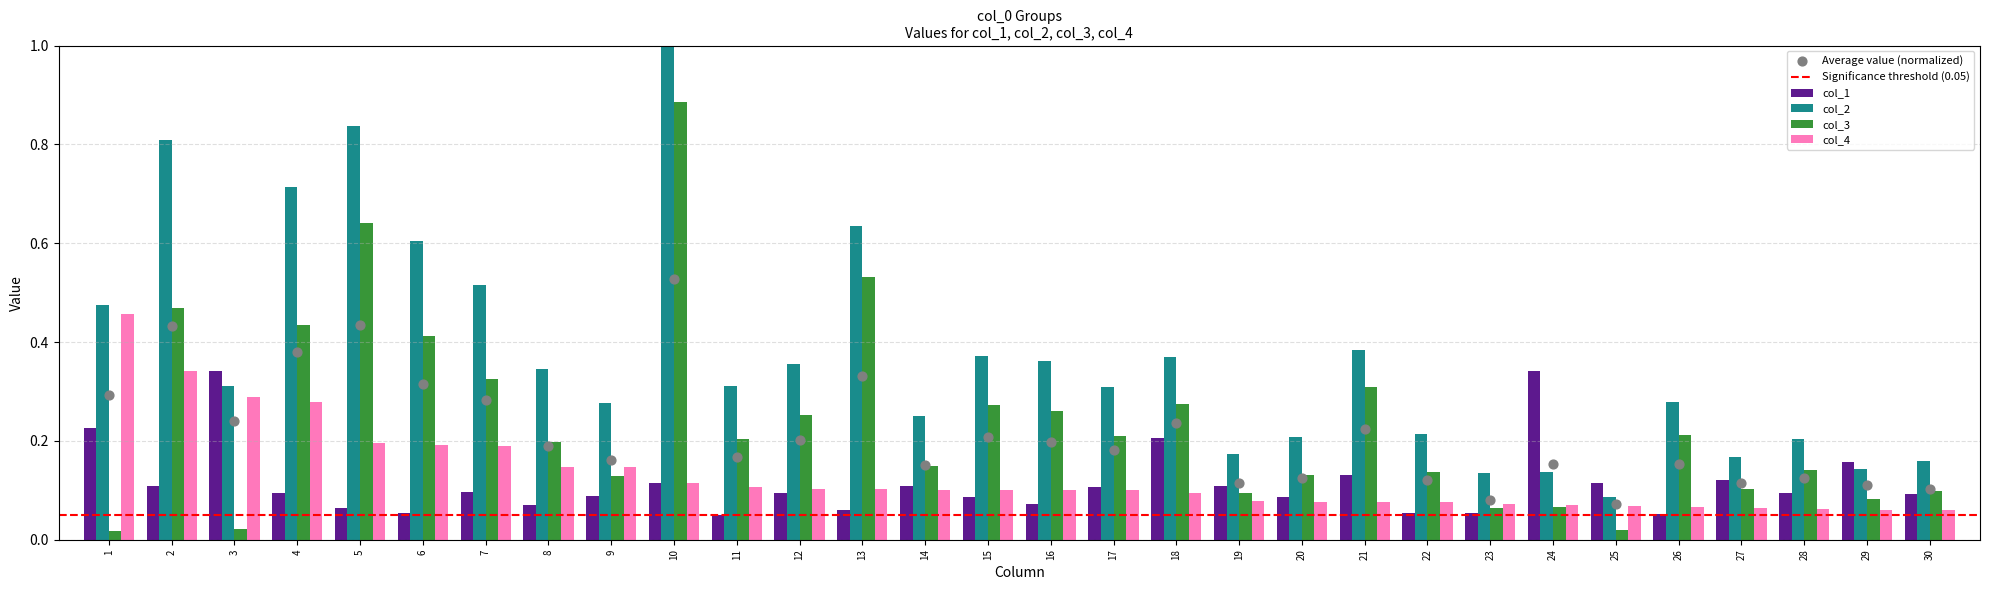

At which category is the sum across all series the highest?

10